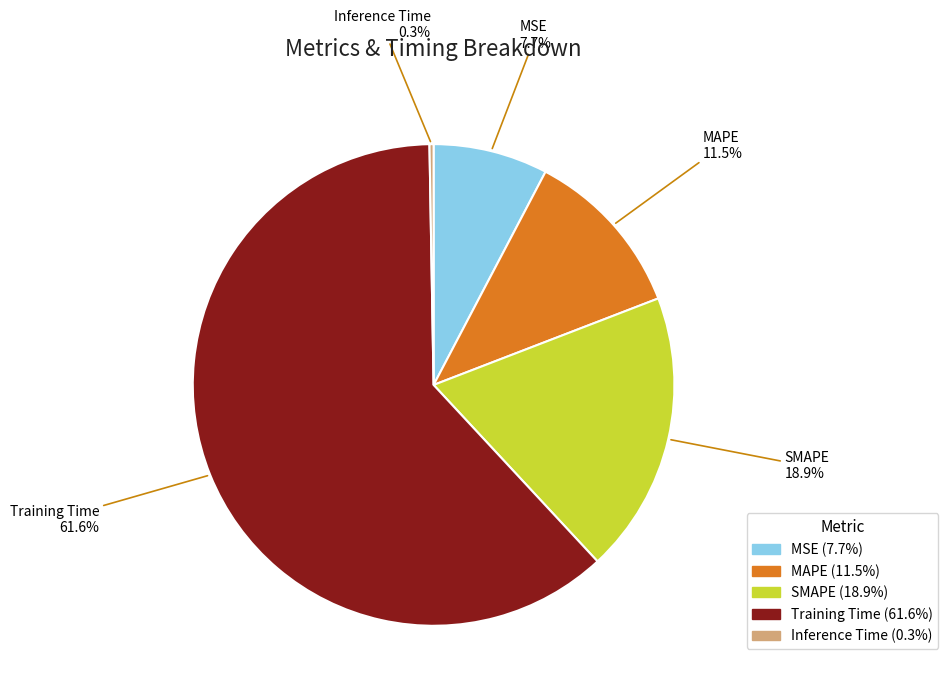

Which has a higher value, Training Time or MAPE?

Training Time